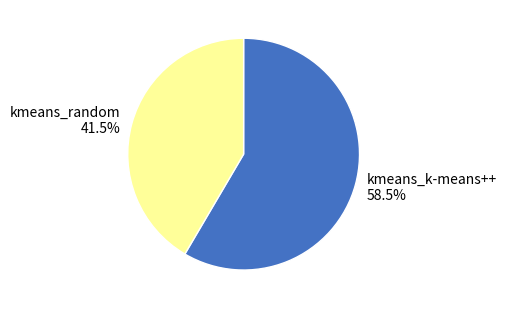

Combined, do kmeans_k-means++ and kmeans_random account for over 50%?

Yes